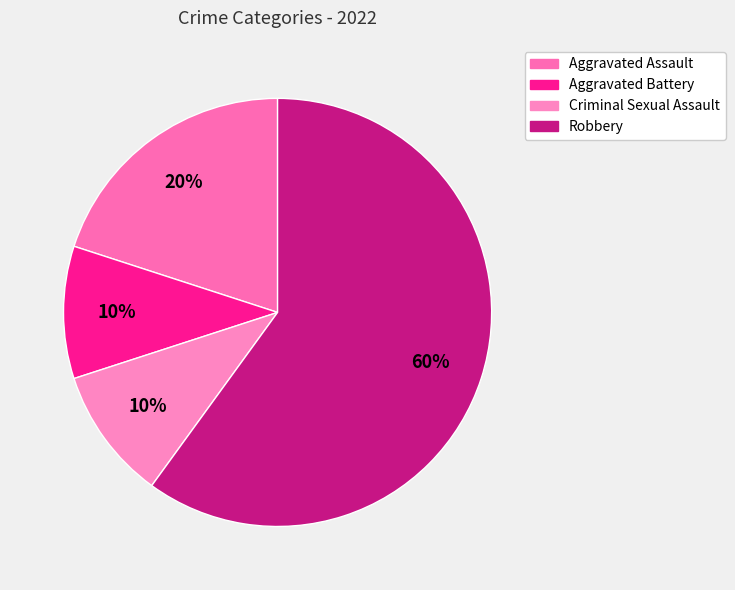

To the nearest percent, what is the average slice percentage?

25%